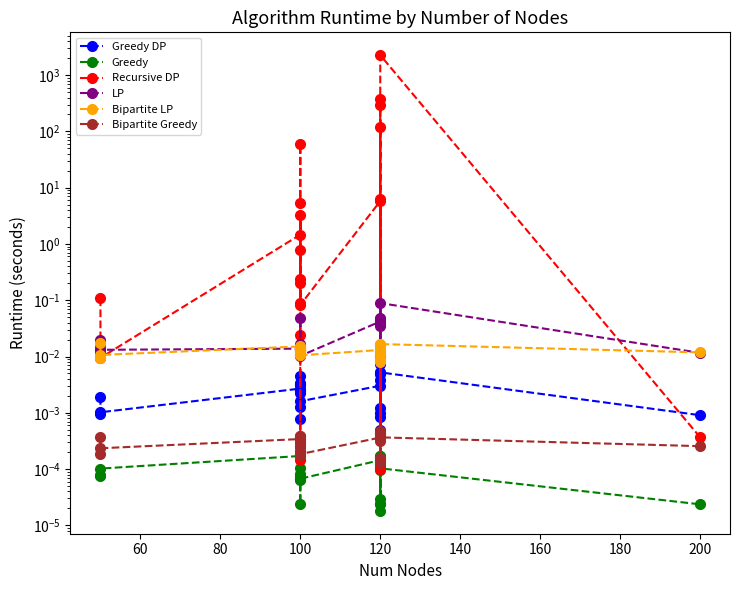

What are all the series names shown in the legend?

Greedy DP, Greedy, Recursive DP, LP, Bipartite LP, Bipartite Greedy